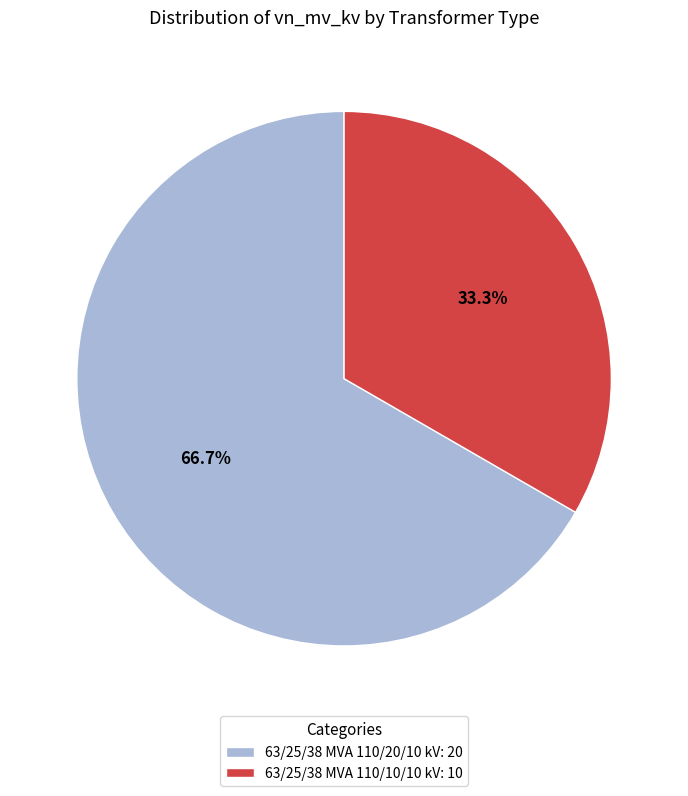

Which category has the biggest portion of the pie?

63/25/38 MVA 110/20/10 kV